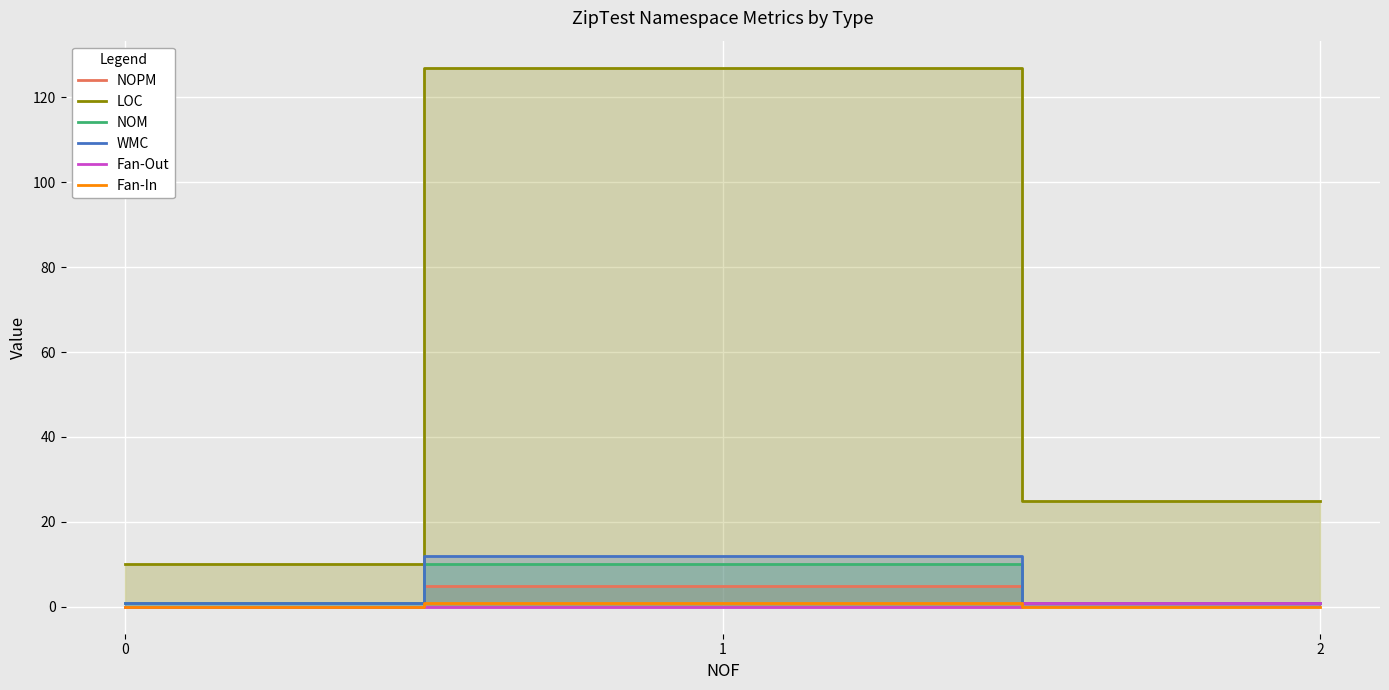

The value of NOPM at 0 is 0. True or false?

True